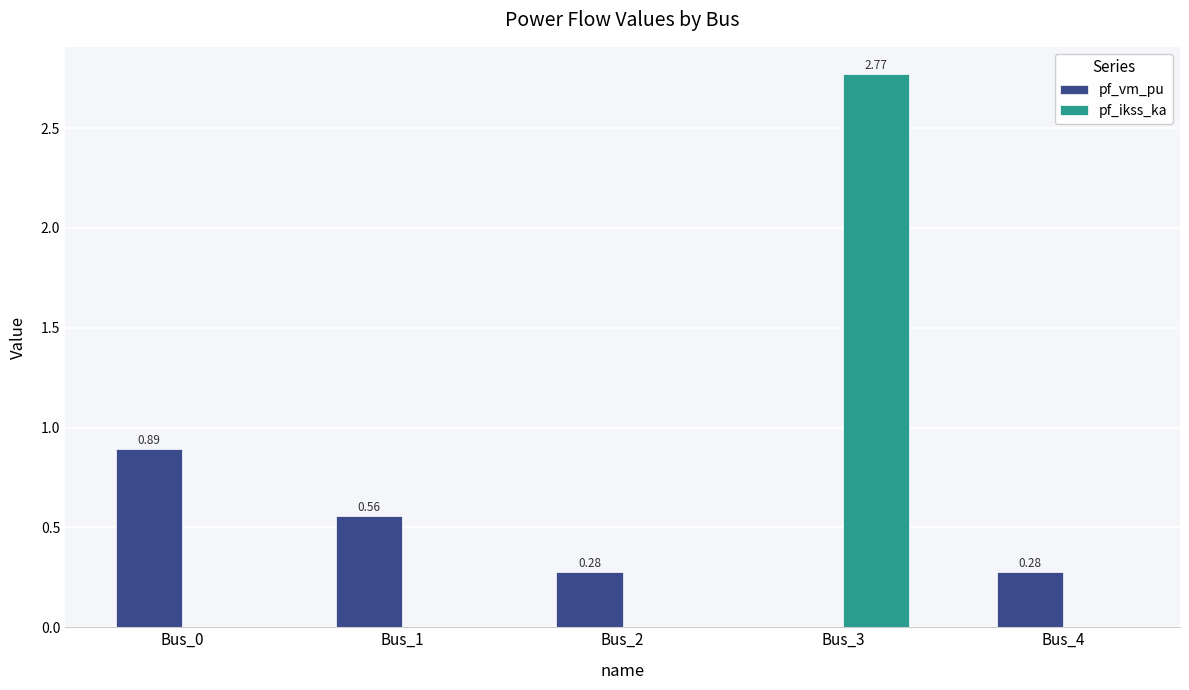

Are the bars grouped side by side (vs. stacked)?

Yes